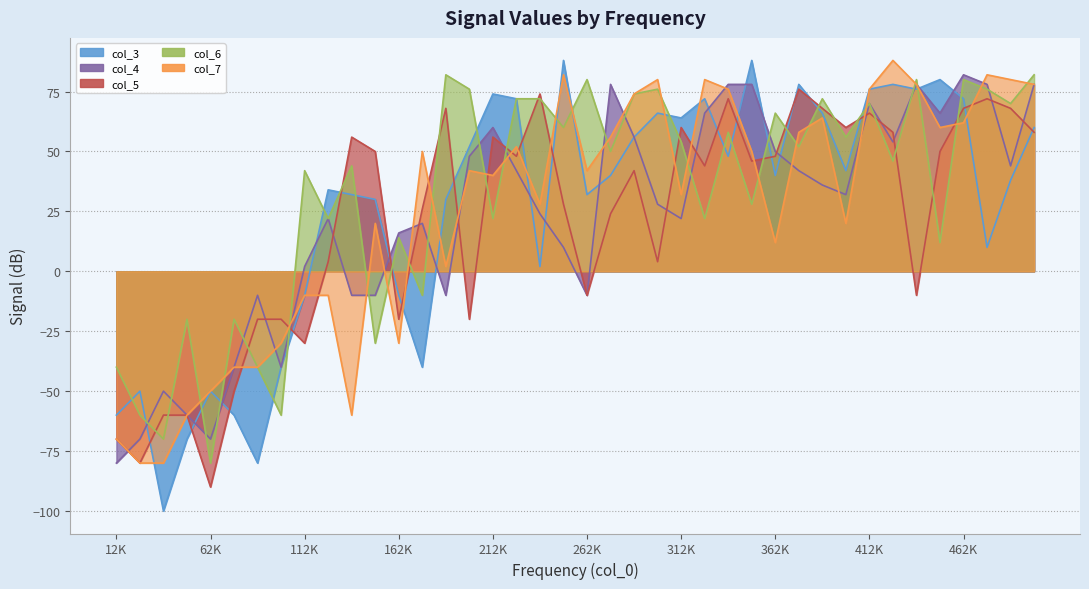

What is the maximum value shown in the chart?

88